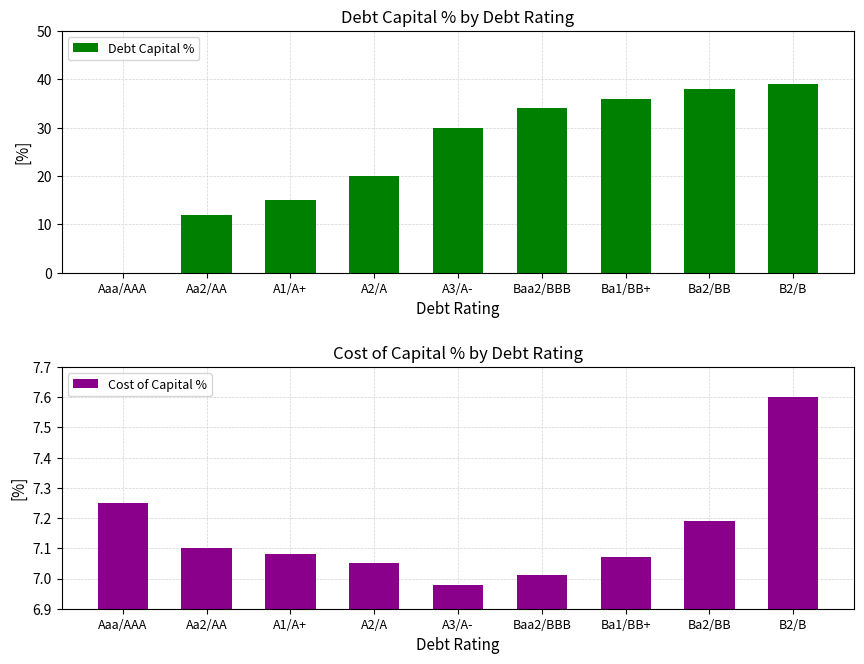

At which category is the sum across all series the highest?

B2/B